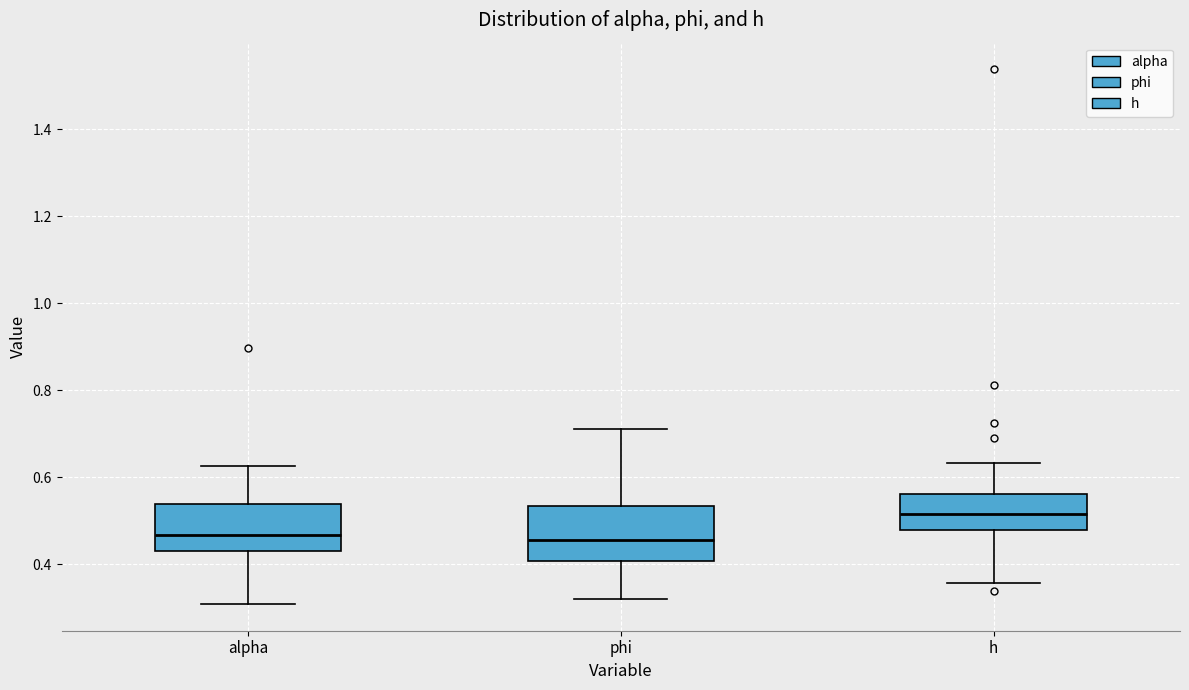

Reading left to right, read every box against the y-axis: the position of its median line, the range the box covers, and the ends of its whiskers. The values are not printed on the chart, so give them approximately, as read against the axis.

alpha: median 0.46, box 0.42 to 0.54, whiskers 0.30 to 0.62
phi: median 0.46, box 0.40 to 0.54, whiskers 0.32 to 0.72
h: median 0.52, box 0.48 to 0.56, whiskers 0.36 to 0.64